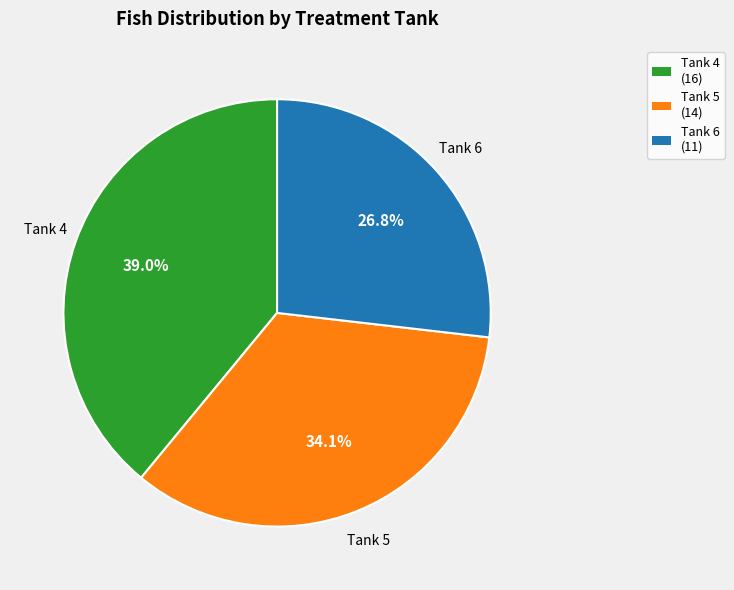

Combined, do Tank 4 and Tank 5 account for over 50%?

Yes